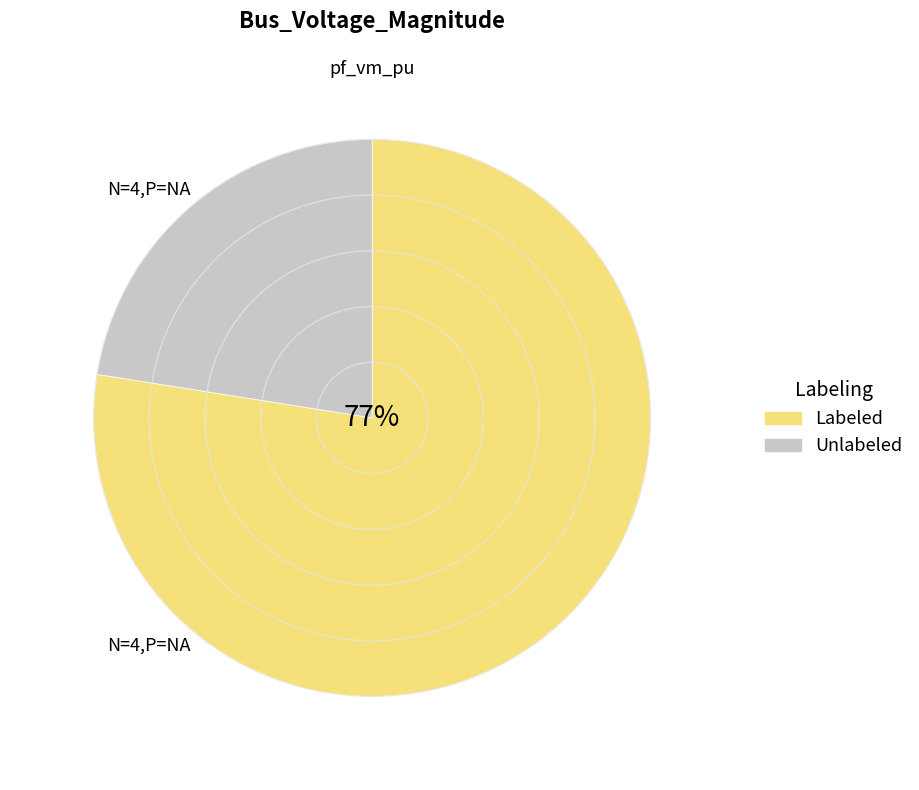

Which category has the biggest portion of the pie?

Labeled